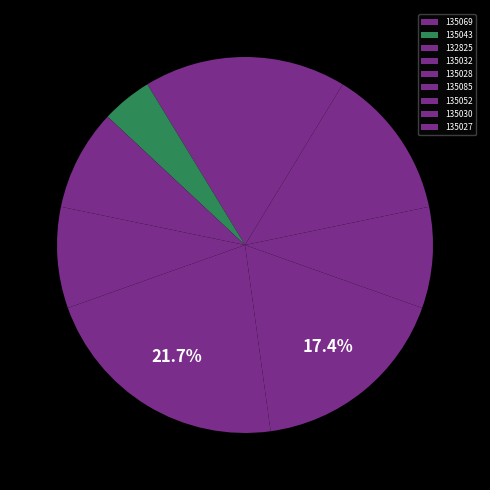

Combined, do 135028 and 135069 account for over 50%?

No